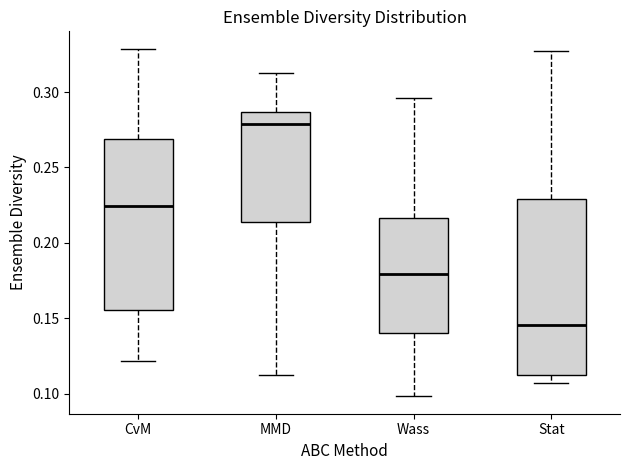

Which box's median line is the lowest?

Stat